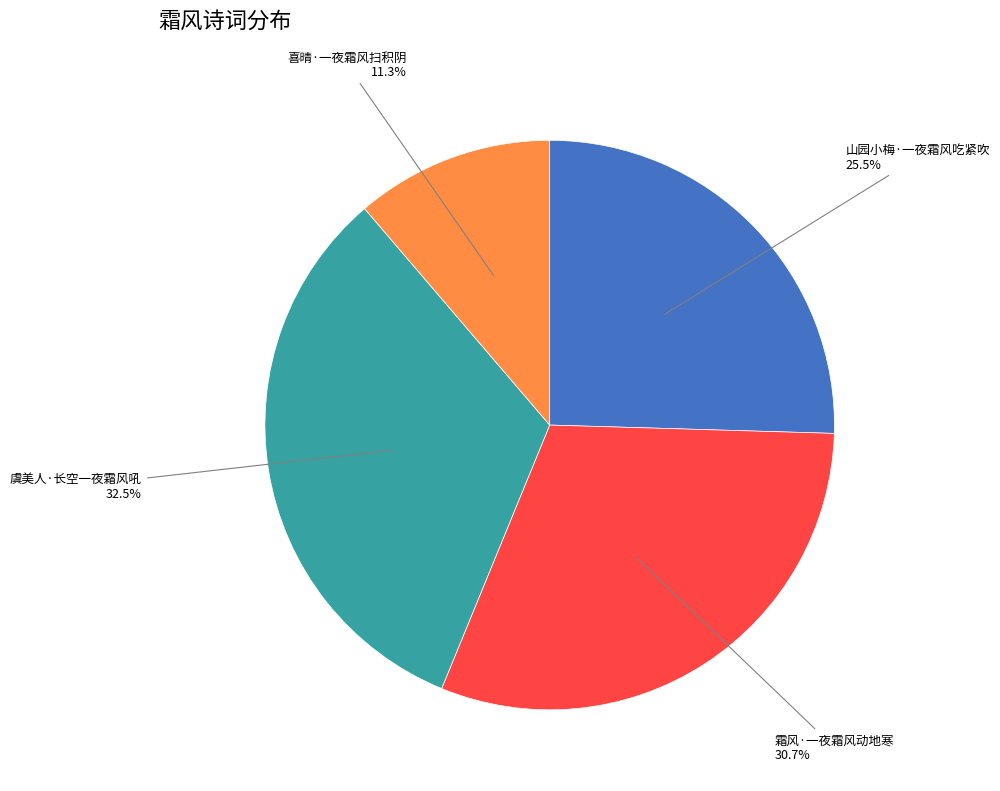

How many segments does this pie chart have?

4